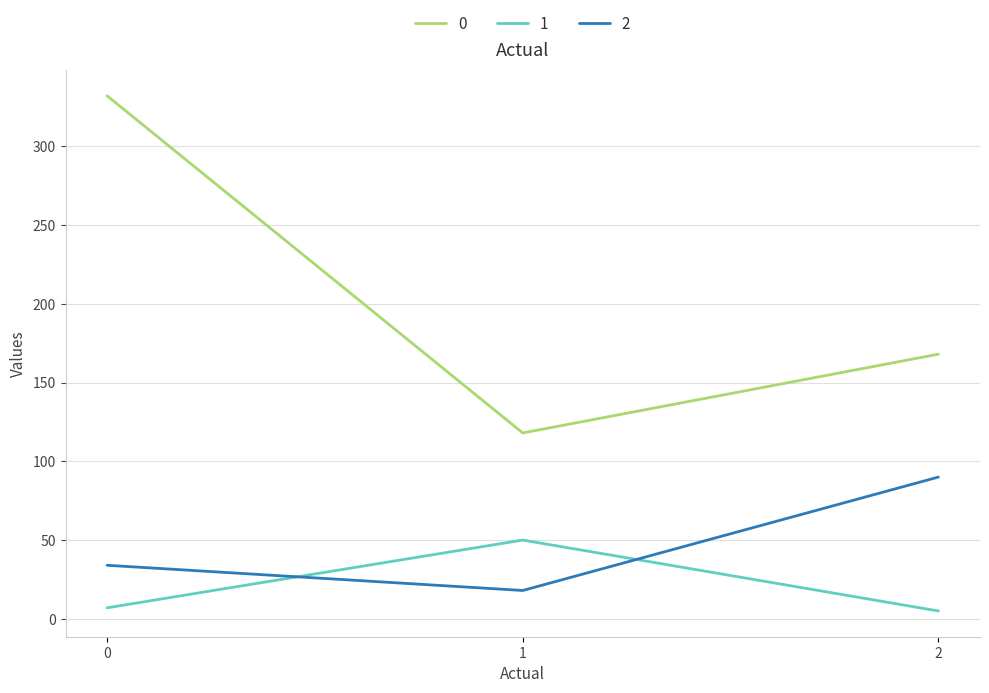

What is the spread (max minus min) of values at 0?

325